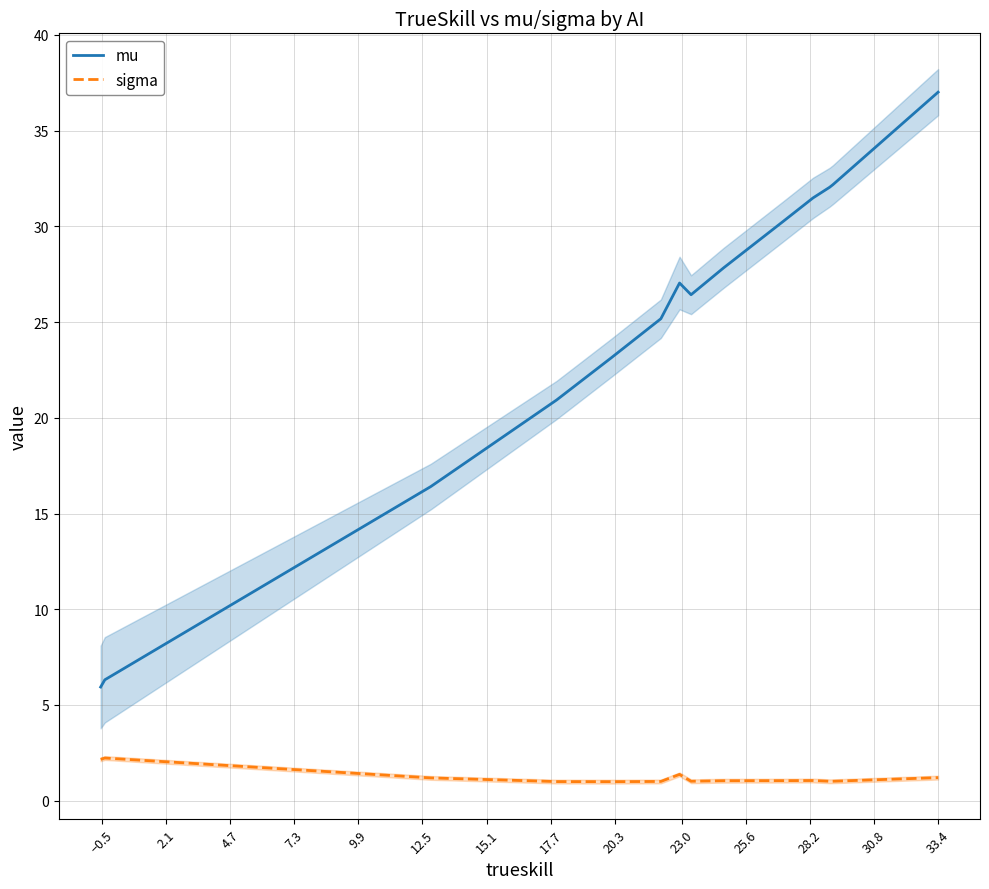

What is the lowest value of the mu series?

5.9